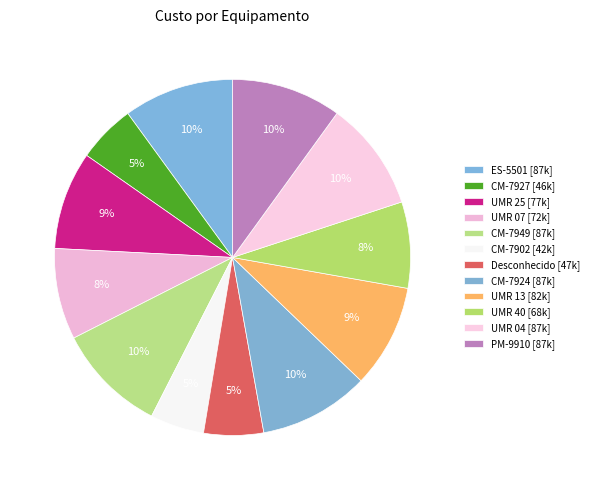

What percentage do UMR 13 and CM-7949 together represent?

19.4%